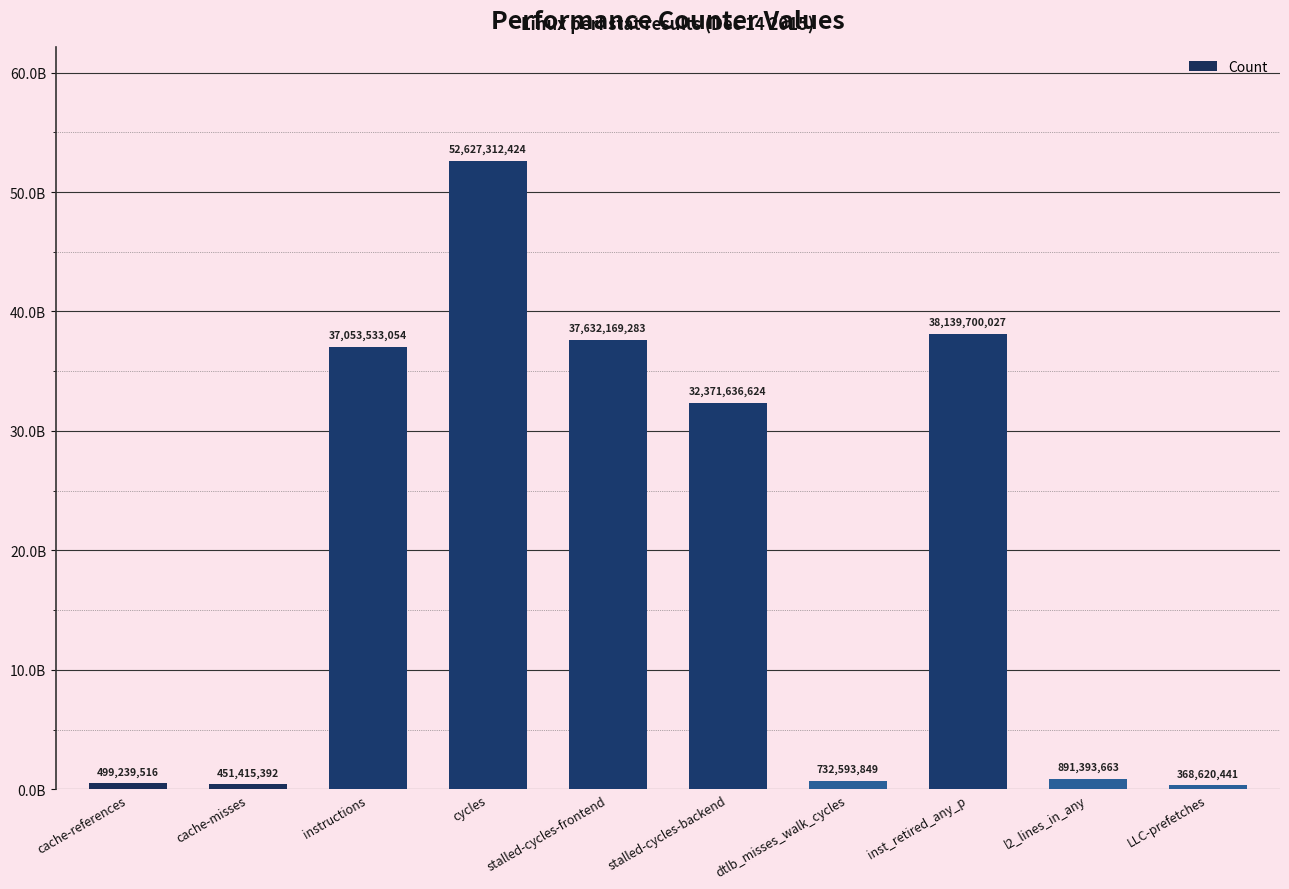

Does the chart contain any negative values?

No